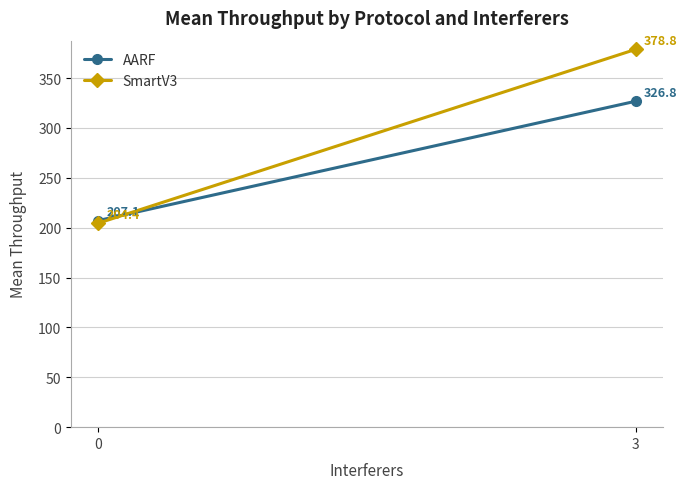

List the series in order of their overall mean, highest first.

SmartV3, AARF